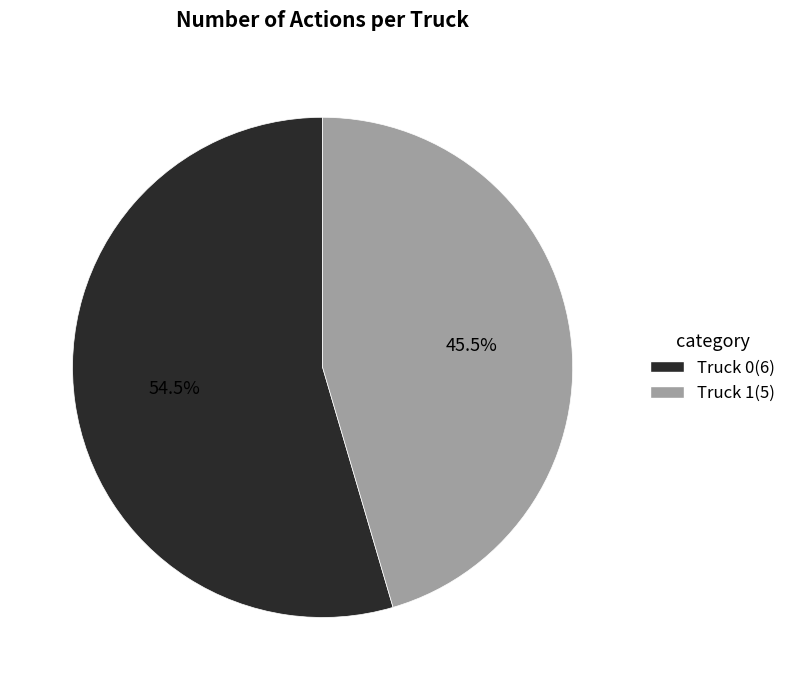

Is there a majority slice in this chart?

Yes